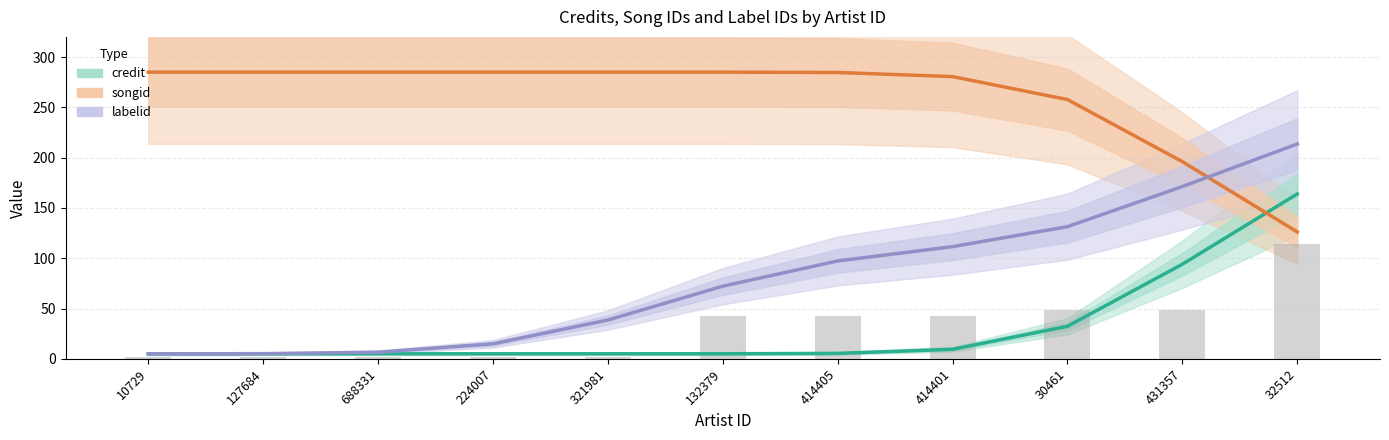

What is the approximate value of songid at 224007?

285.0